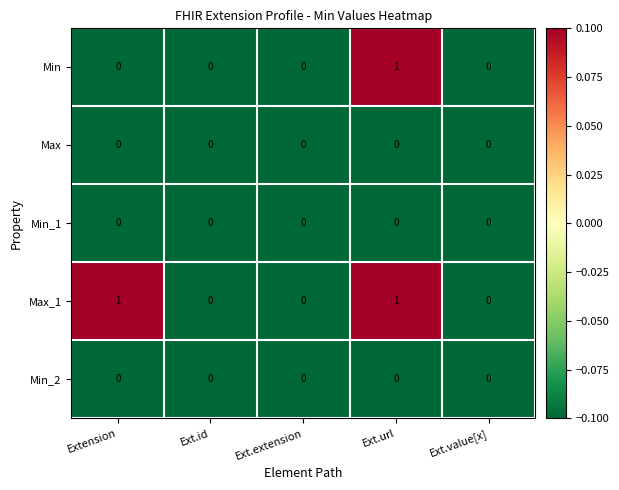

Is it true that Min_2 equals 0 at Extension?

True